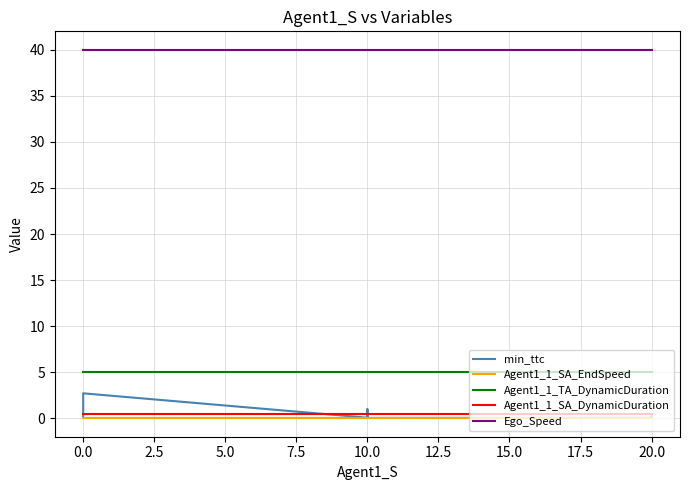

True or false: Agent1_1_TA_DynamicDuration has a value of 5.0 at 20.0.

True